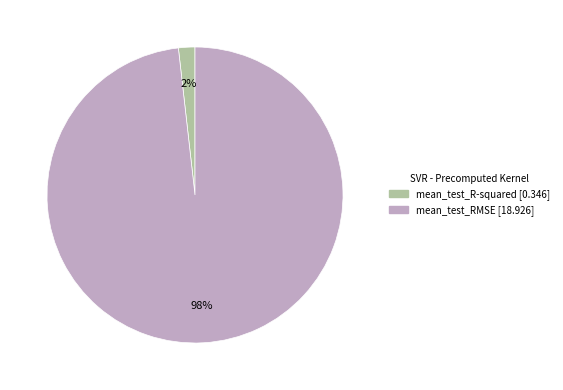

Between mean_test_R-squared and mean_test_RMSE, which is larger?

mean_test_RMSE